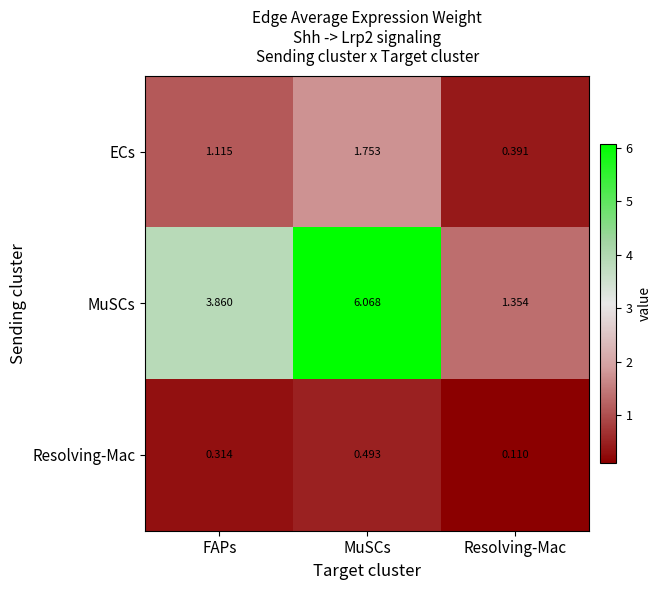

At how many categories does at least one series exceed 3?

2